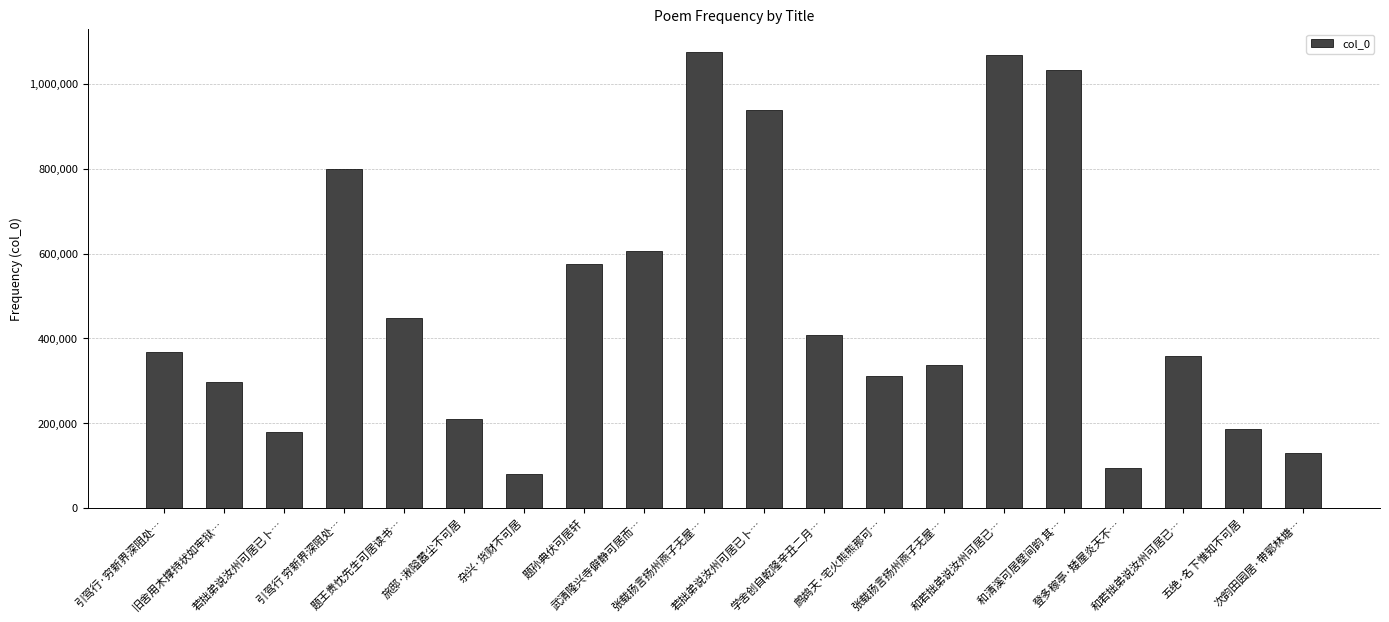

How many values are below 368811?

10